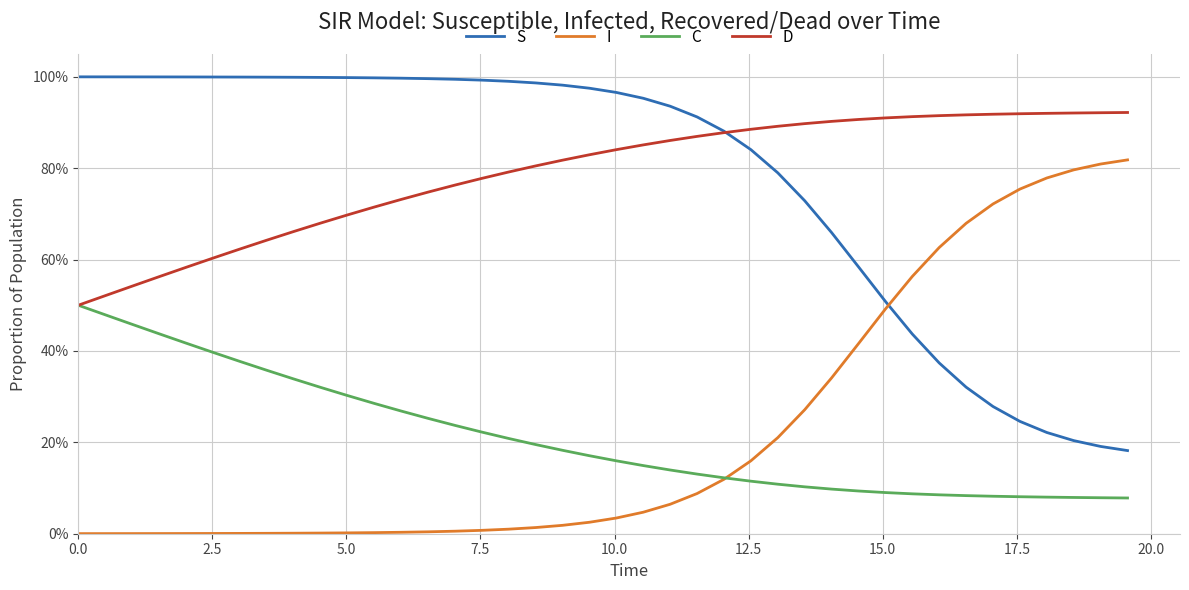

Is this an area chart (filled region under the line)?

No